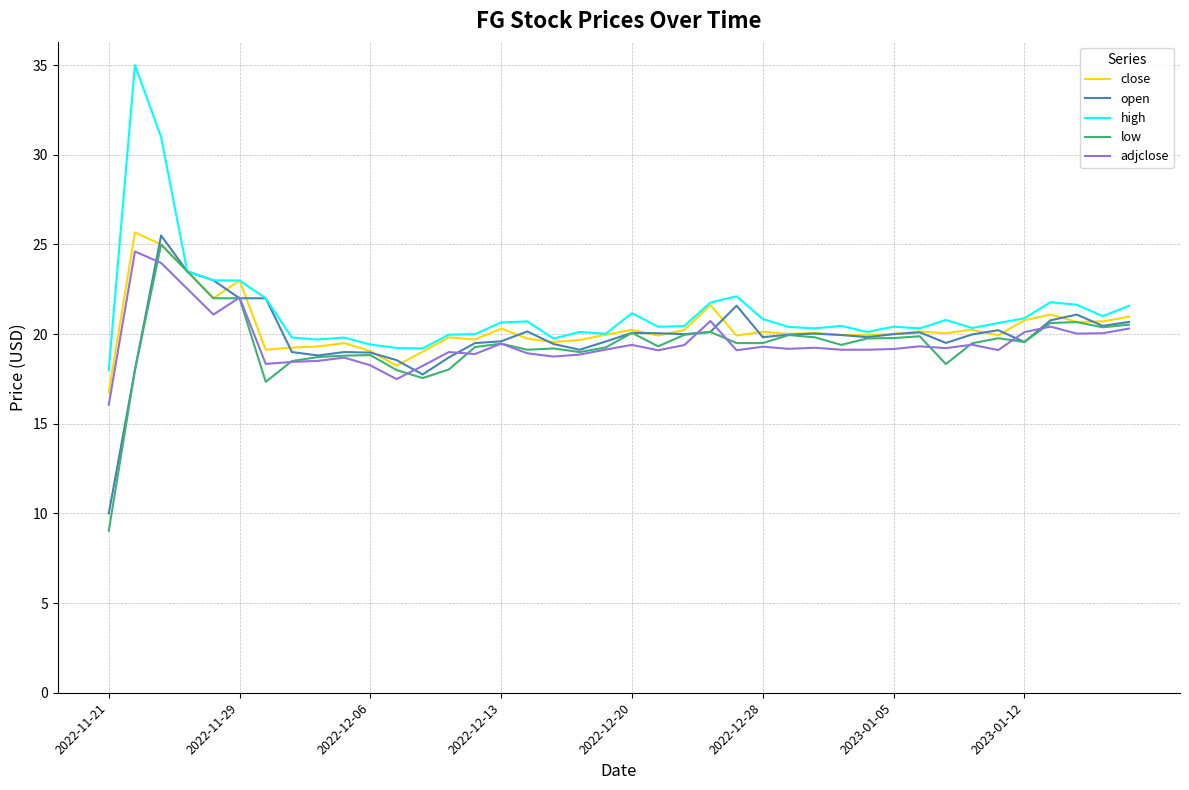

What is the minimum value shown in the chart?

9.0